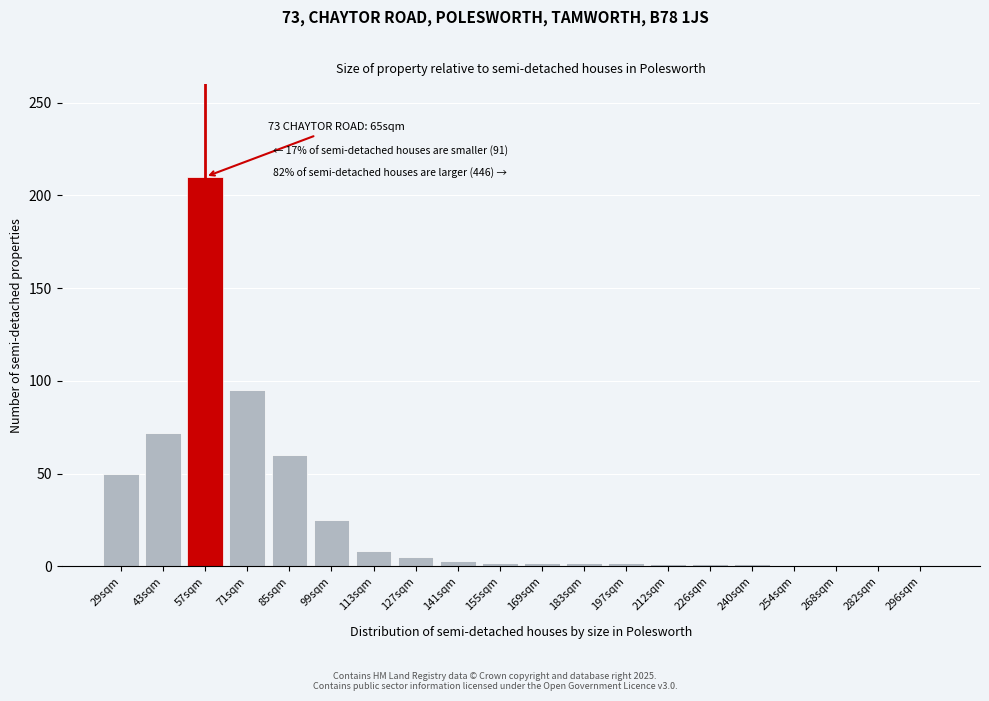

At which label is the value closest to 105?

71sqm